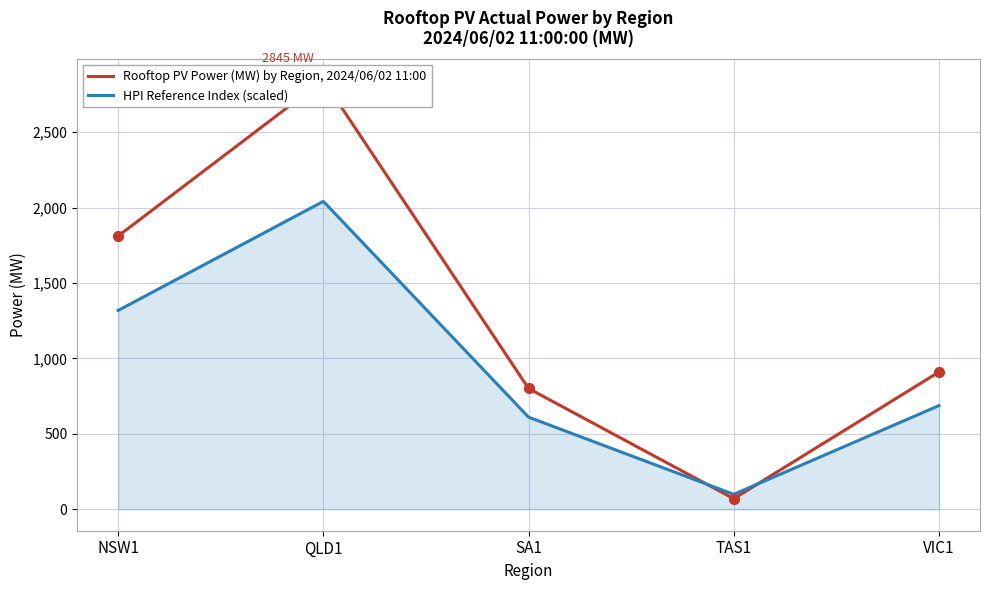

Is the value of Rooftop PV Power (MW) by Region, 2024/06/02 11:00 at NSW1 greater than the value of HPI Reference Index (scaled) at VIC1?

Yes